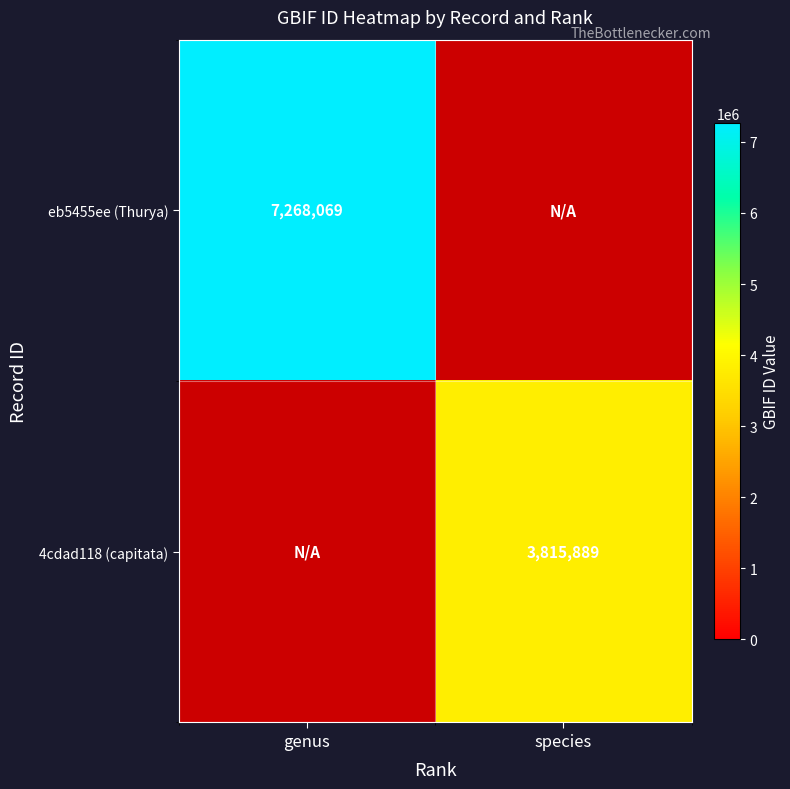

The 4cdad118 (capitata) series shows 6780290 at species. True or false?

False